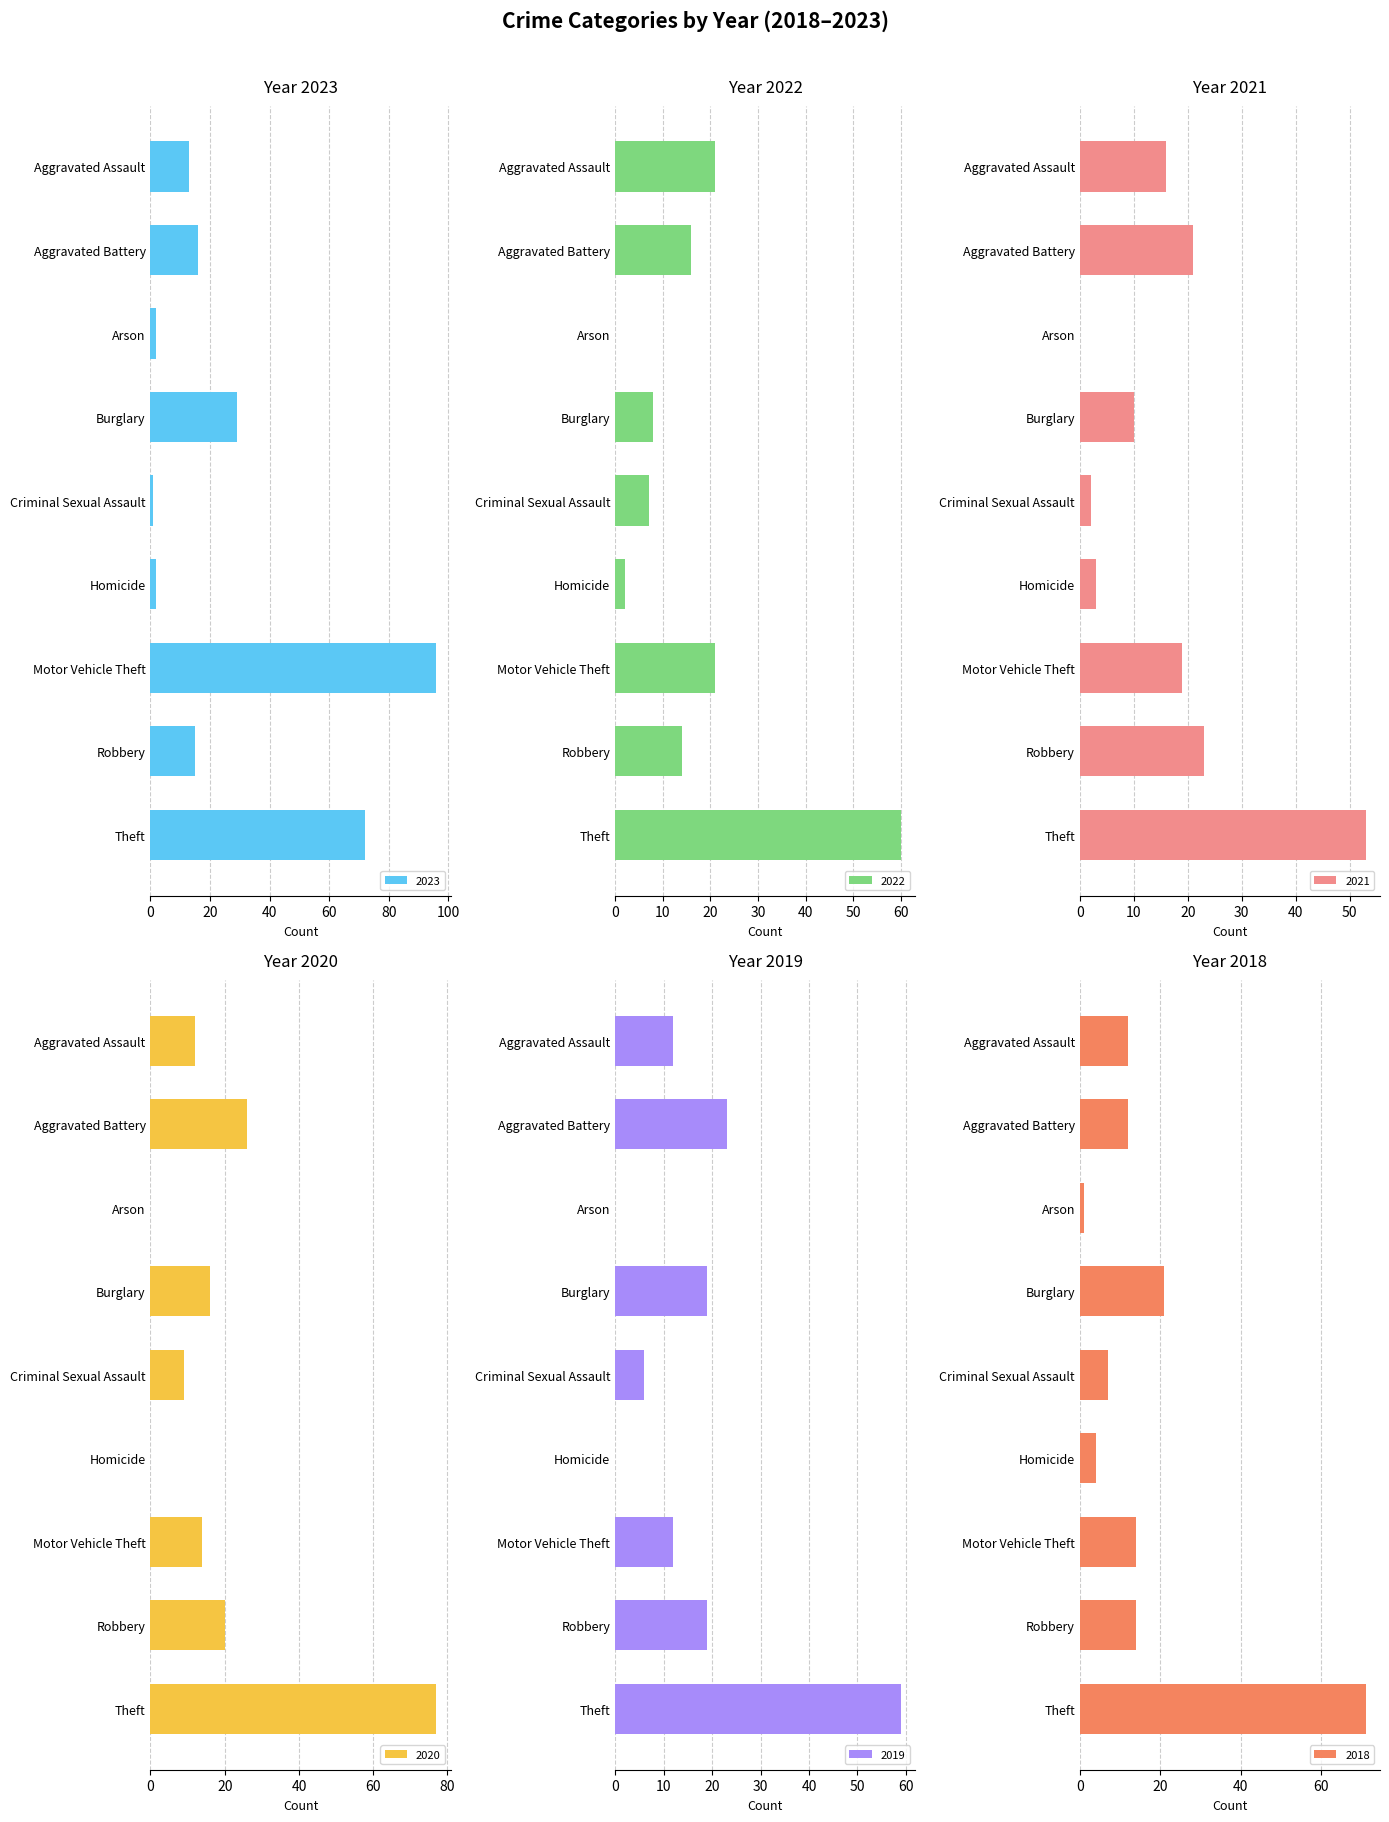

At which label does 2021 reach its minimum?

Arson